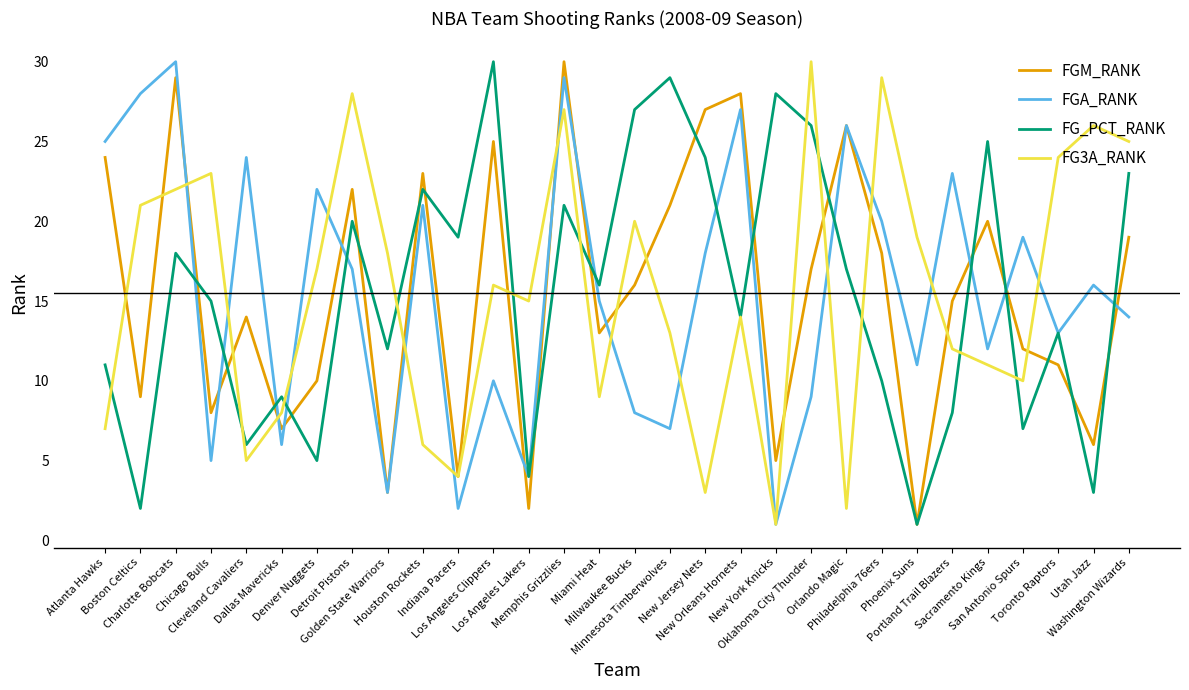

In FGA_RANK, how many points are higher than both neighbors (excluding endpoints)?

11